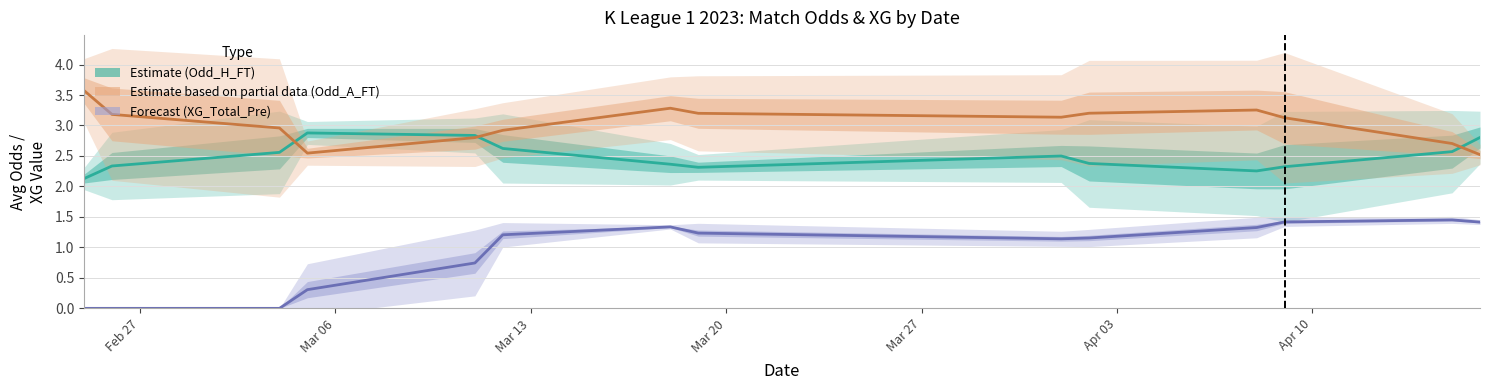

At which label does Estimate based on partial data (Odd_A_FT) reach its peak?

Feb 27